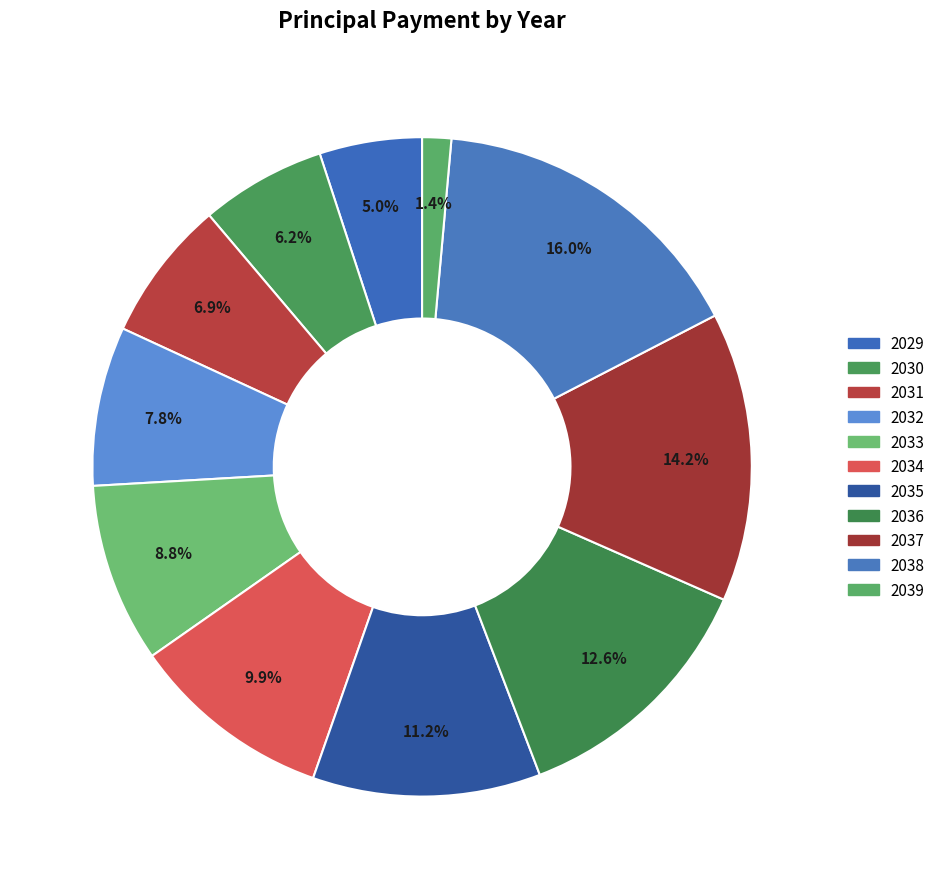

How many segments does this pie chart have?

11